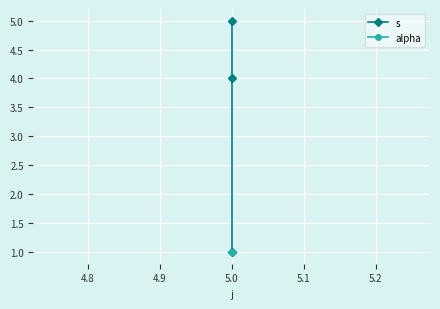

List the series in order of their overall mean, highest first.

s, alpha